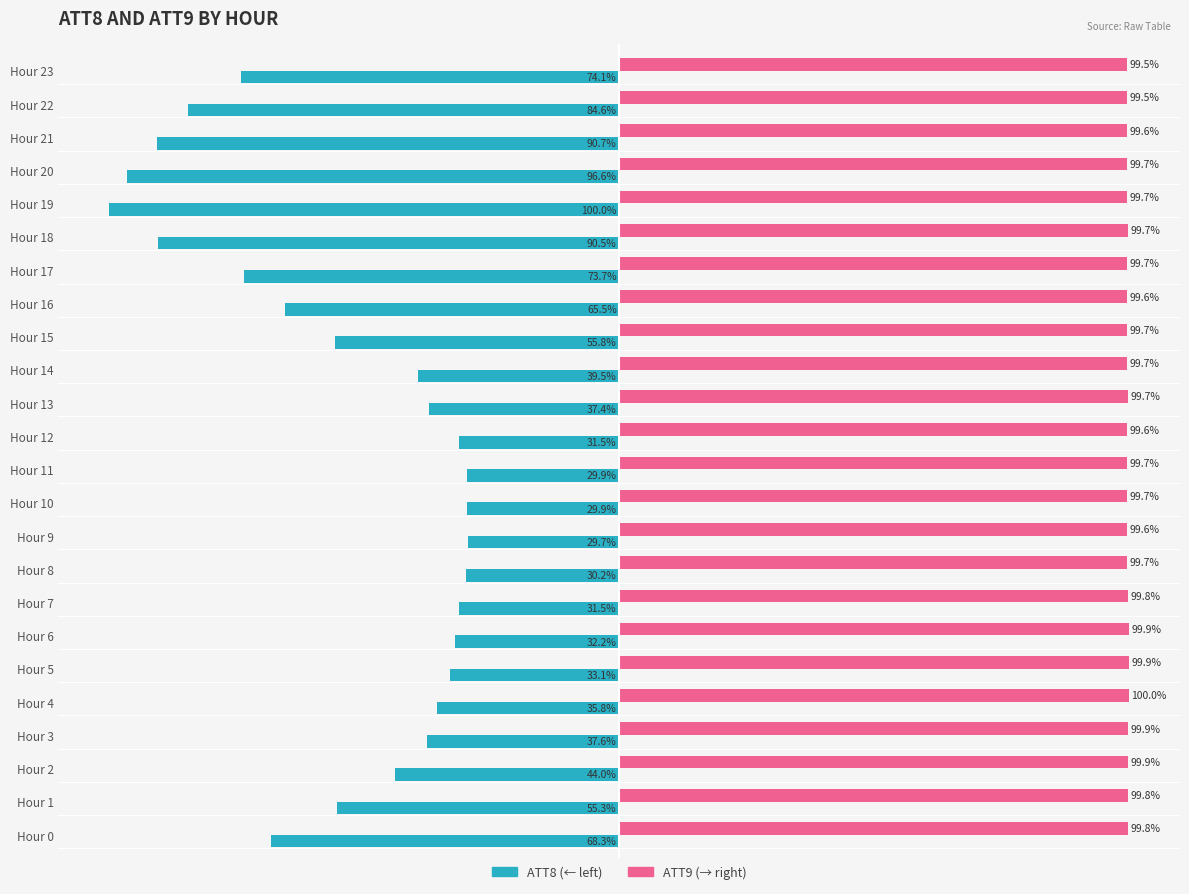

At which category is the sum across all series the highest?

Hour 9